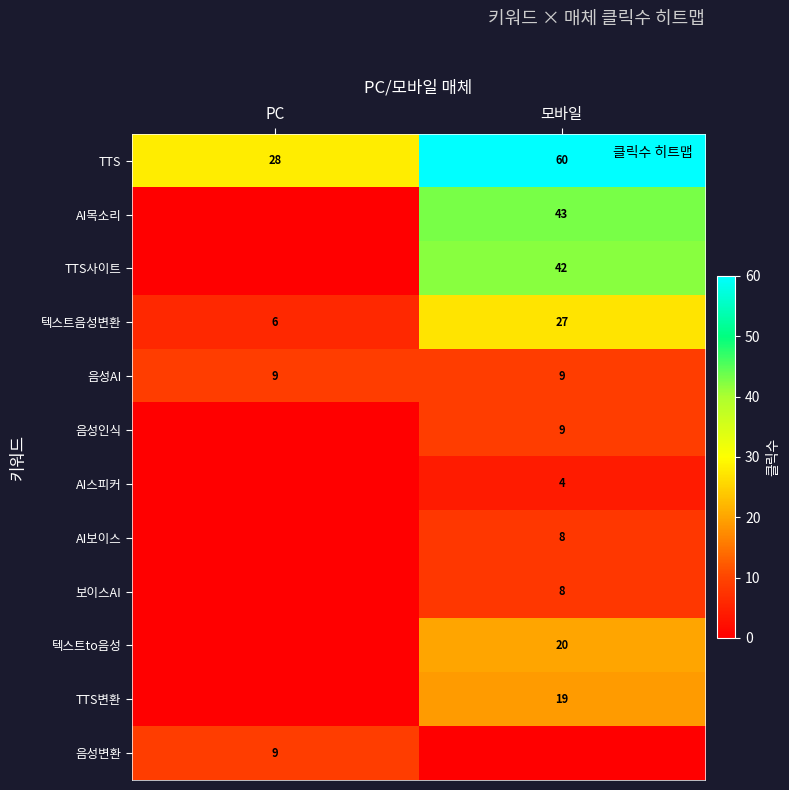

True or false: 음성AI has a value of 9 at 모바일.

True